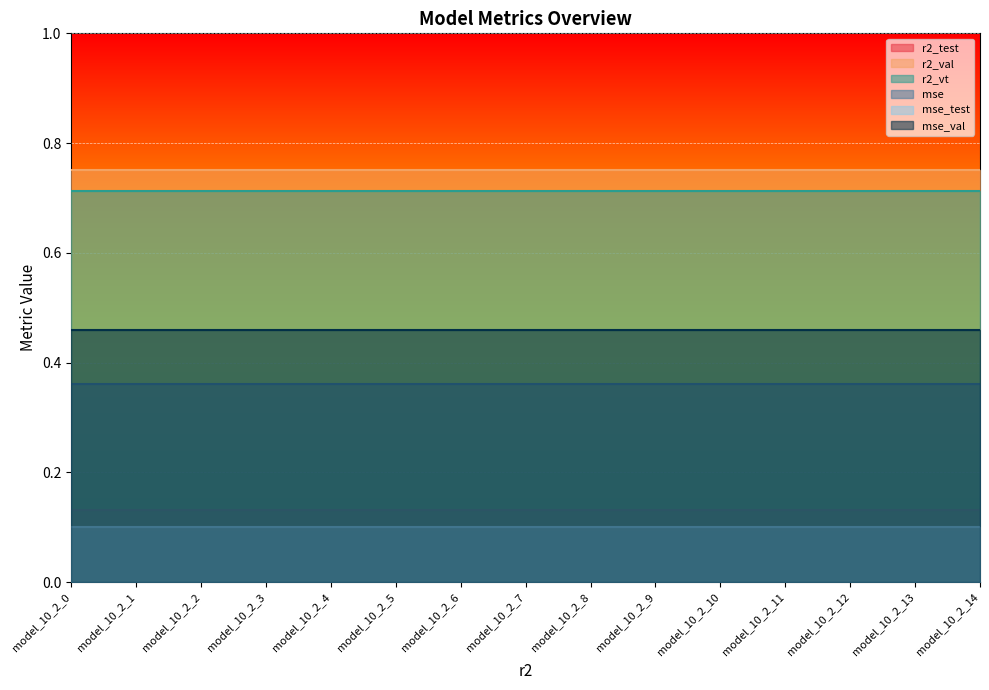

True or false: mse and r2_vt intersect in this chart.

False